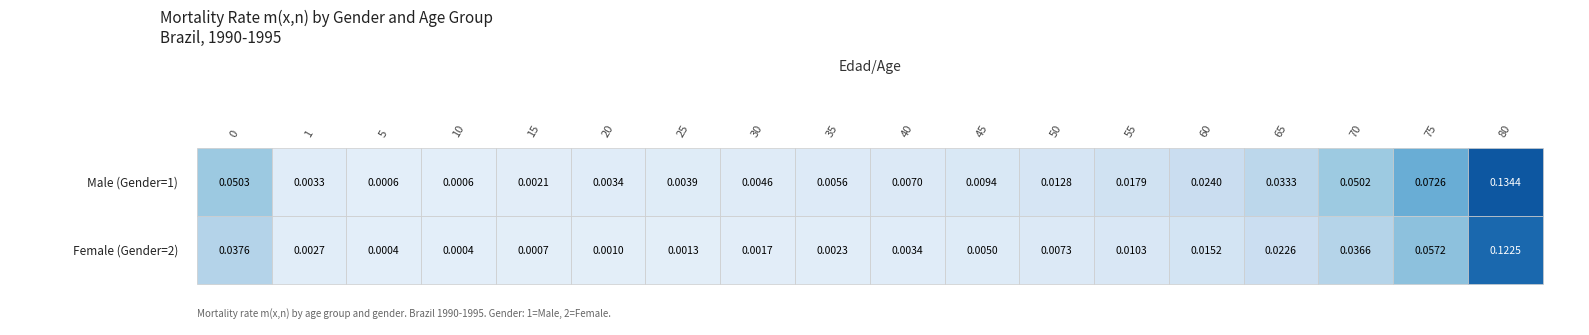

Between 25 and 45, which series saw the biggest shift?

Male (Gender=1)